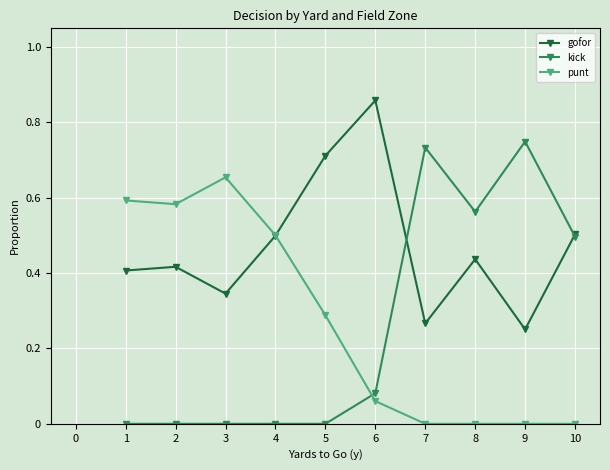

Count the number of data series in this chart.

3